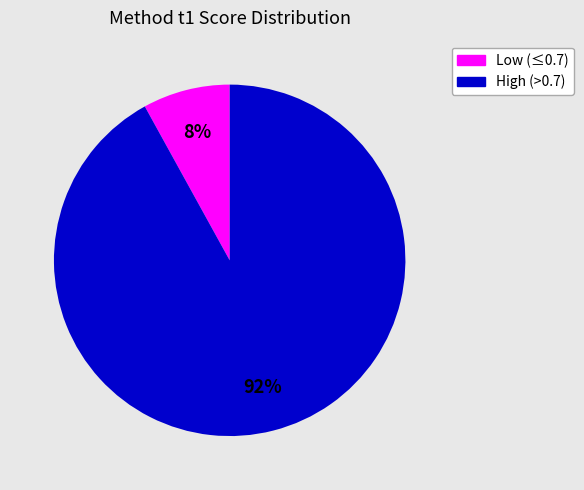

To the nearest percent, what is the combined percentage of High (>0.7) and Low (≤0.7)?

100%